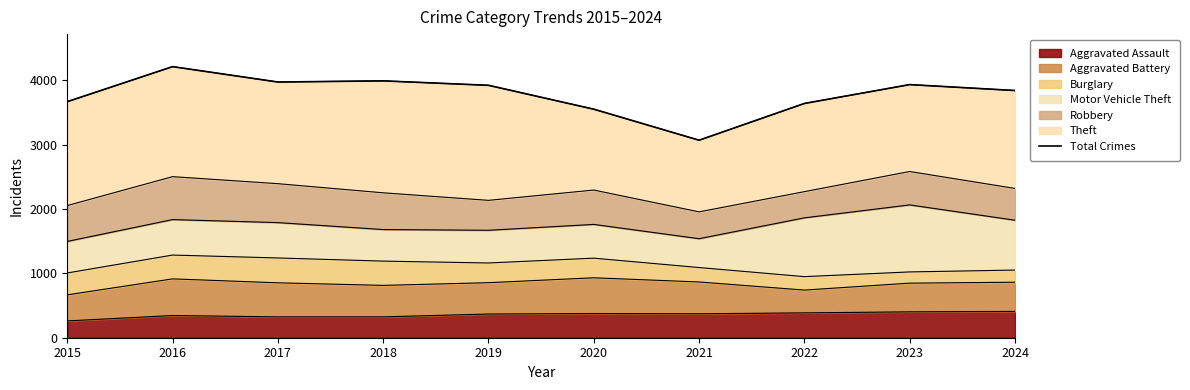

At which label does the data first exceed 3921?

2016